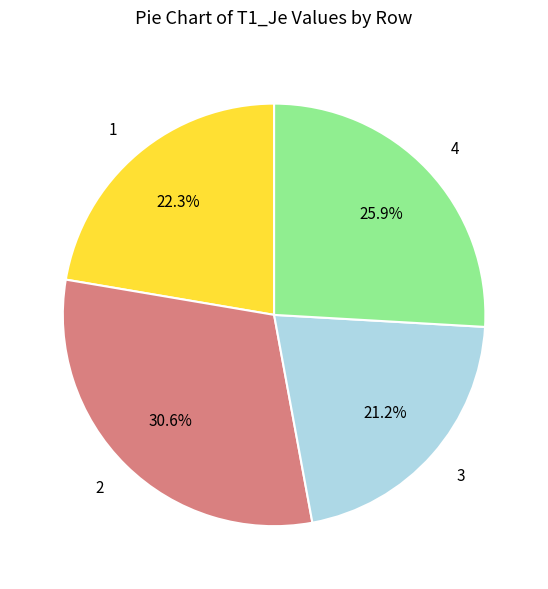

The 4 slice represents 26% of the pie. True or false?

True